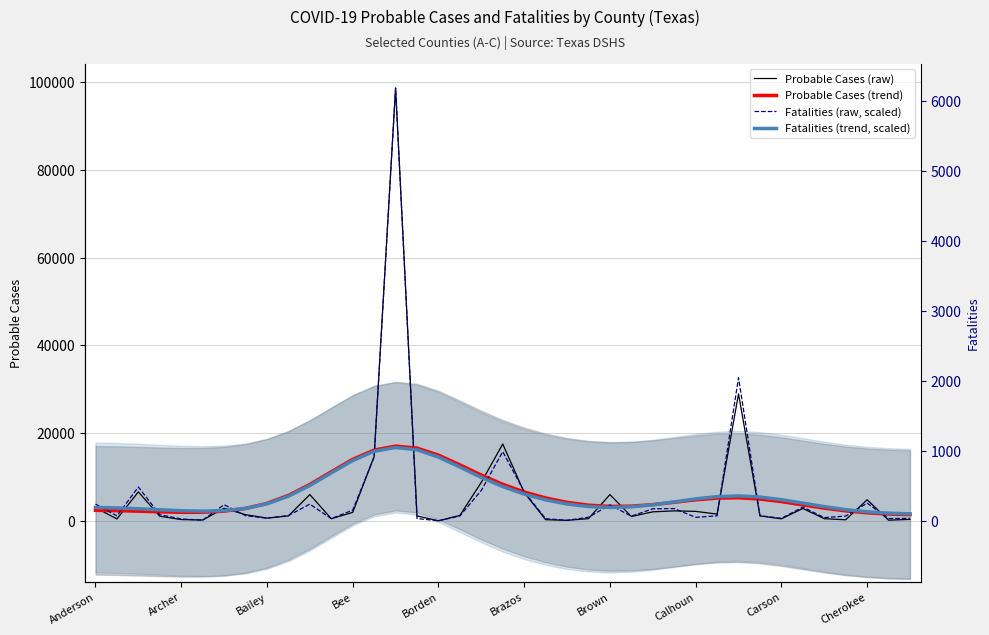

How many series are shown in this chart?

4